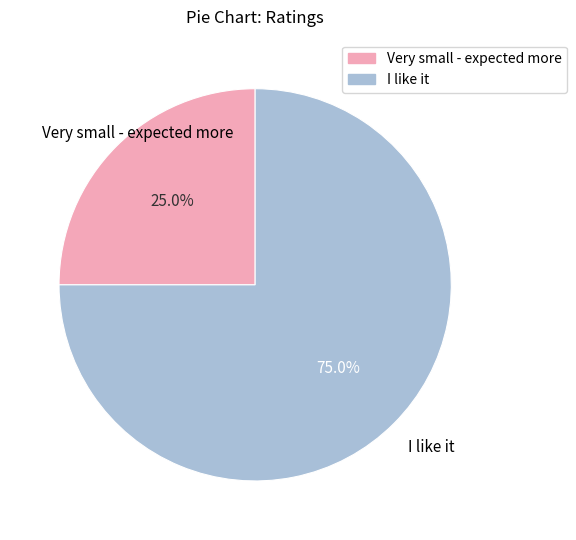

What is the largest slice in the pie chart?

I like it